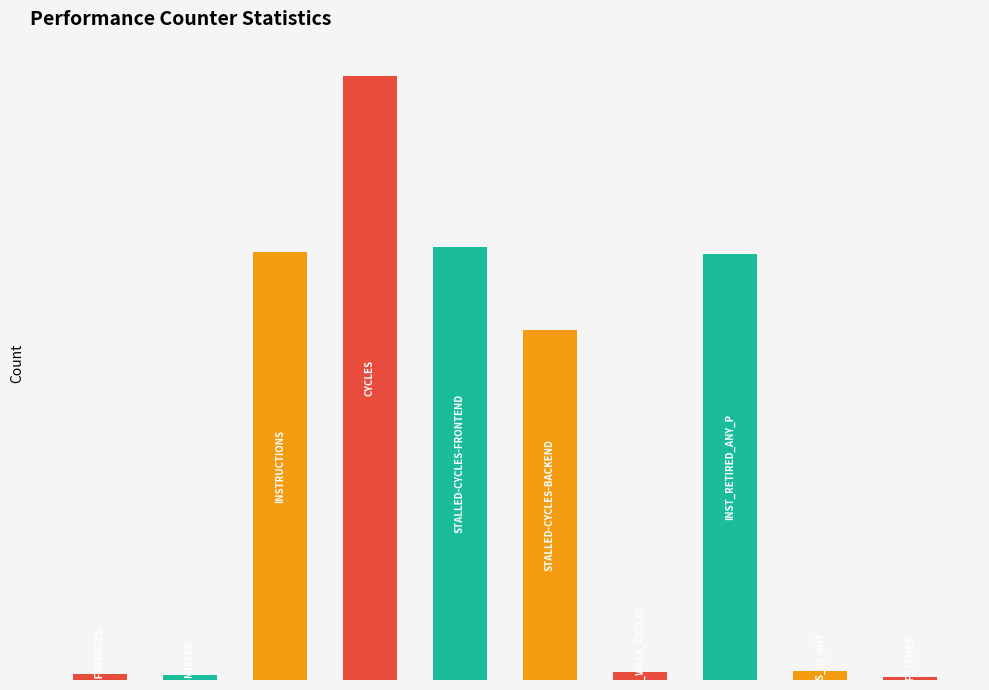

Reading left to right, what are all the values shown in this chart?

600922866	516844395	40453787454	57082687416	40926073379	33057751920	776098925	40295341984	897788472	295017600